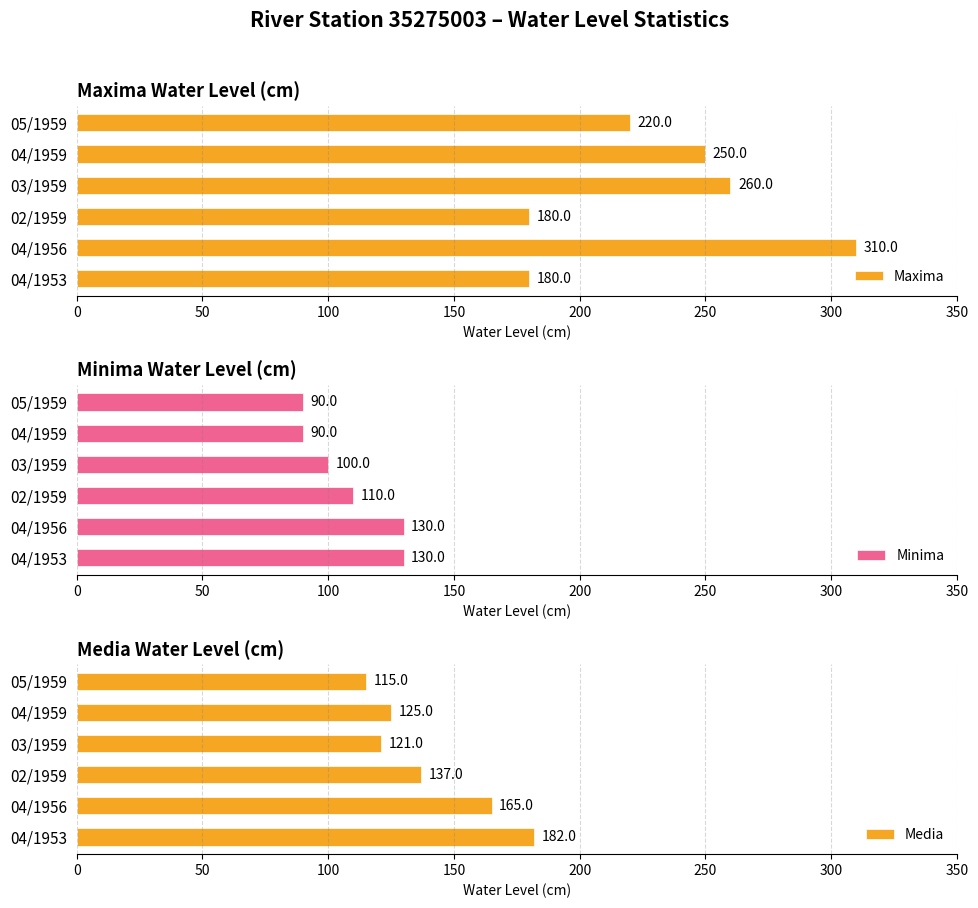

Which series has the largest total across all categories?

Maxima